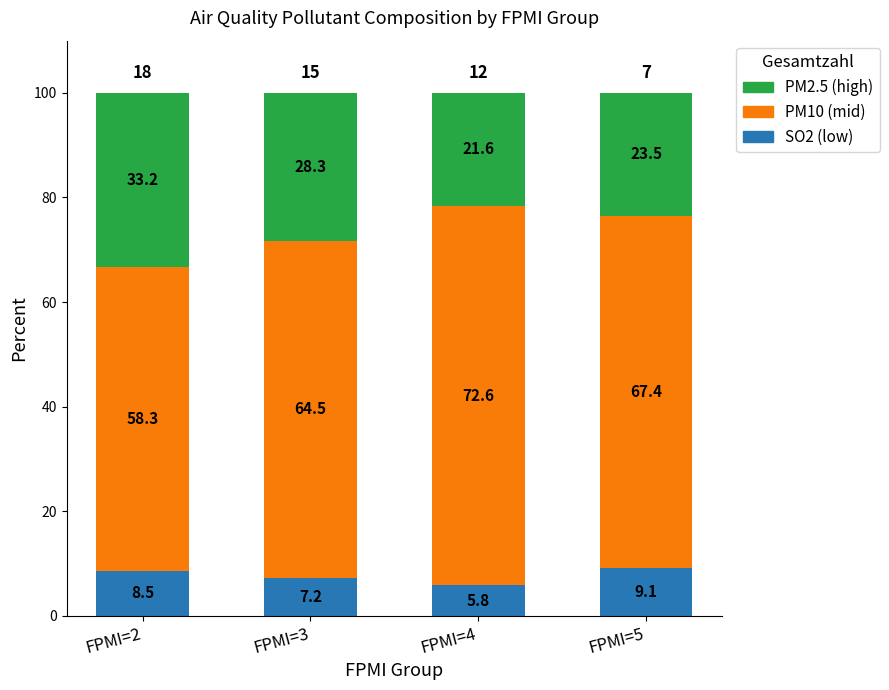

What is the minimum value for SO2 (low)?

5.8